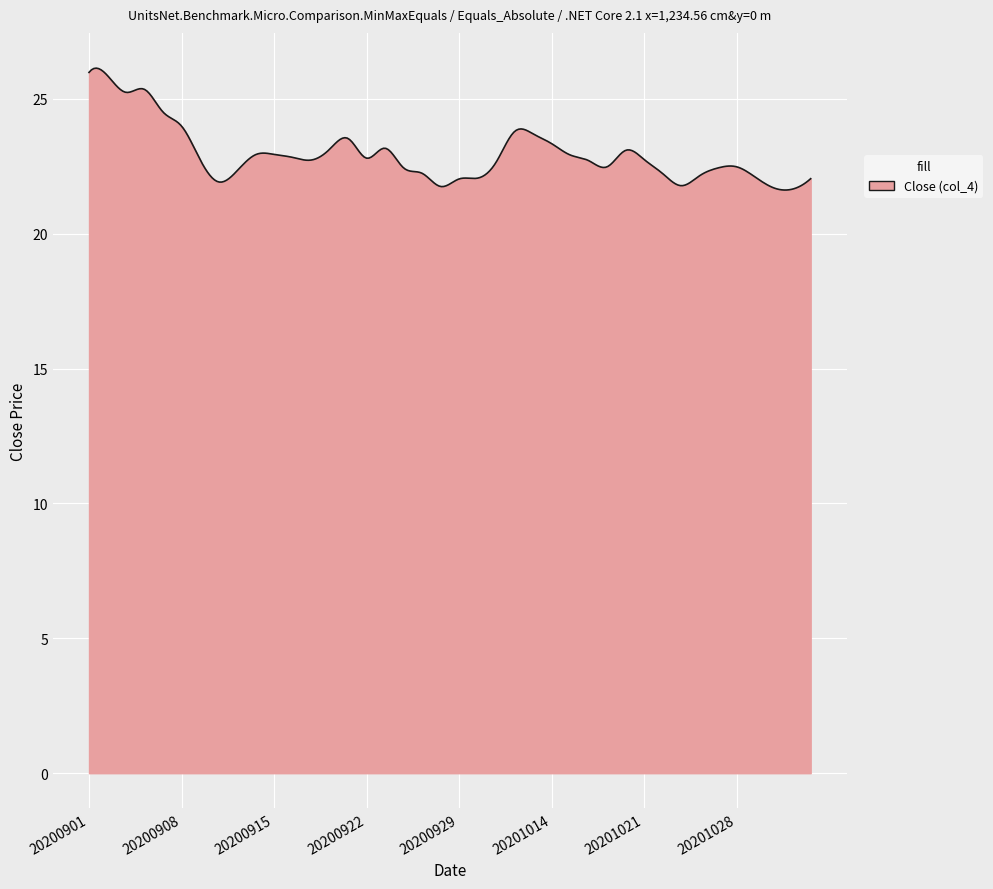

What is the greatest value displayed?

26.1